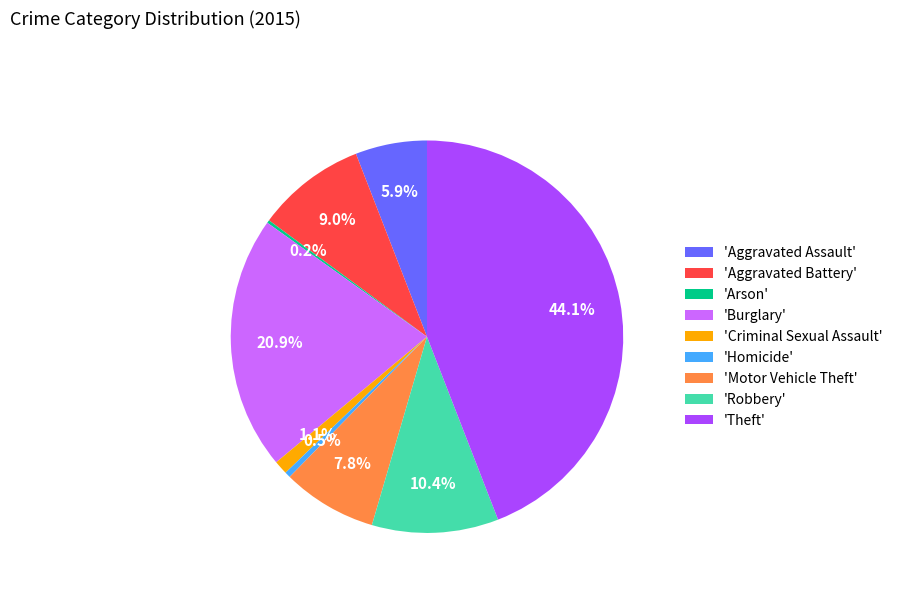

Is the sum of 'Robbery' and 'Motor Vehicle Theft' greater than half?

No